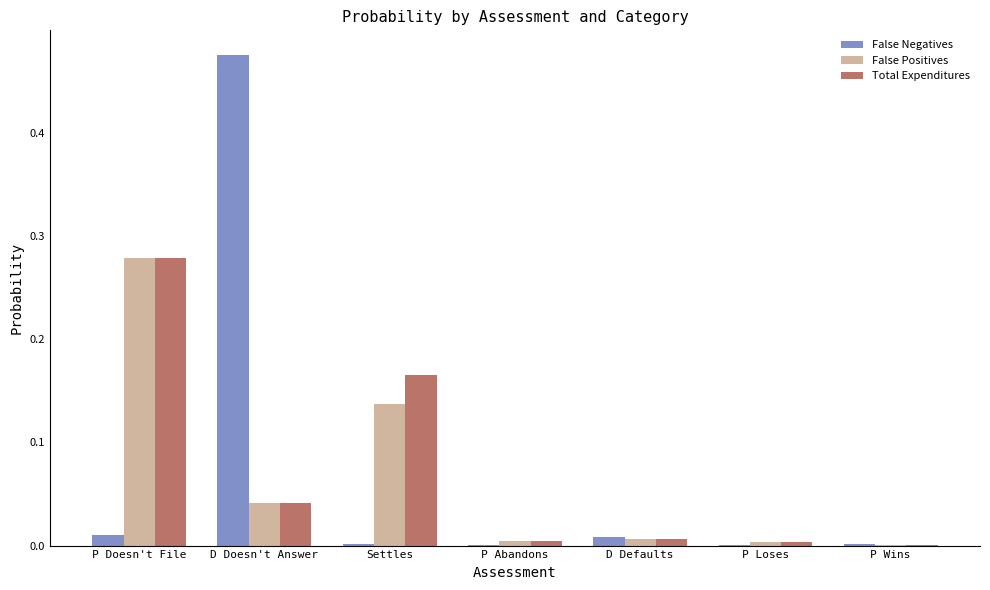

How many groups of bars are there?

7